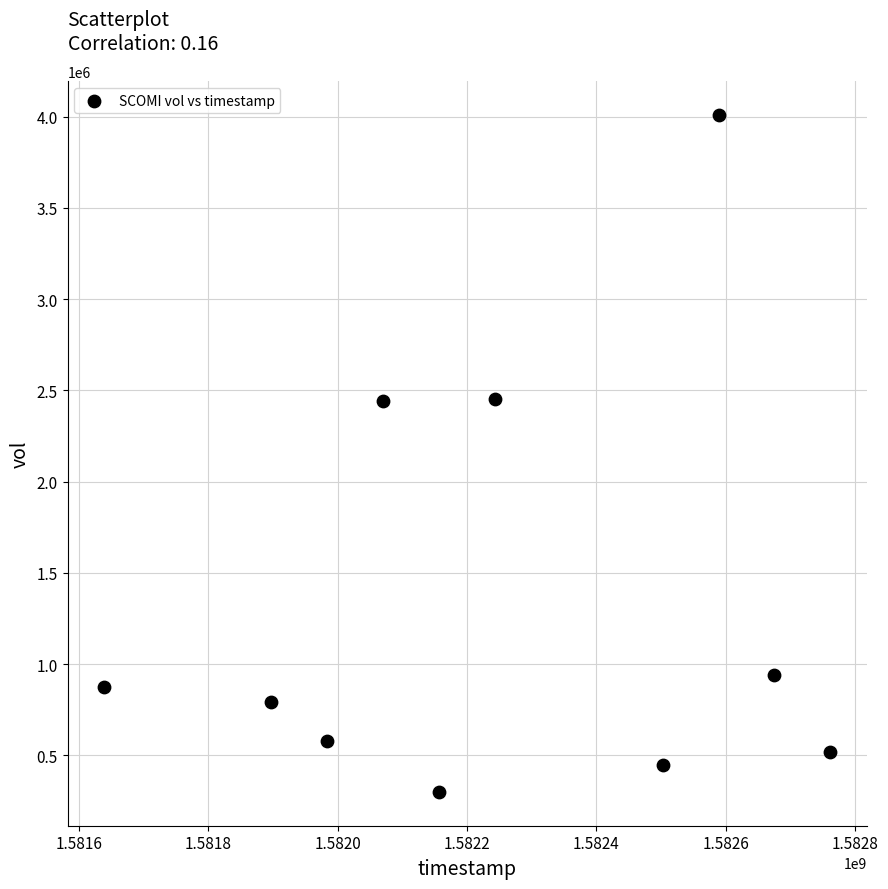

What is the range of Y values (max minus min)?

3710600